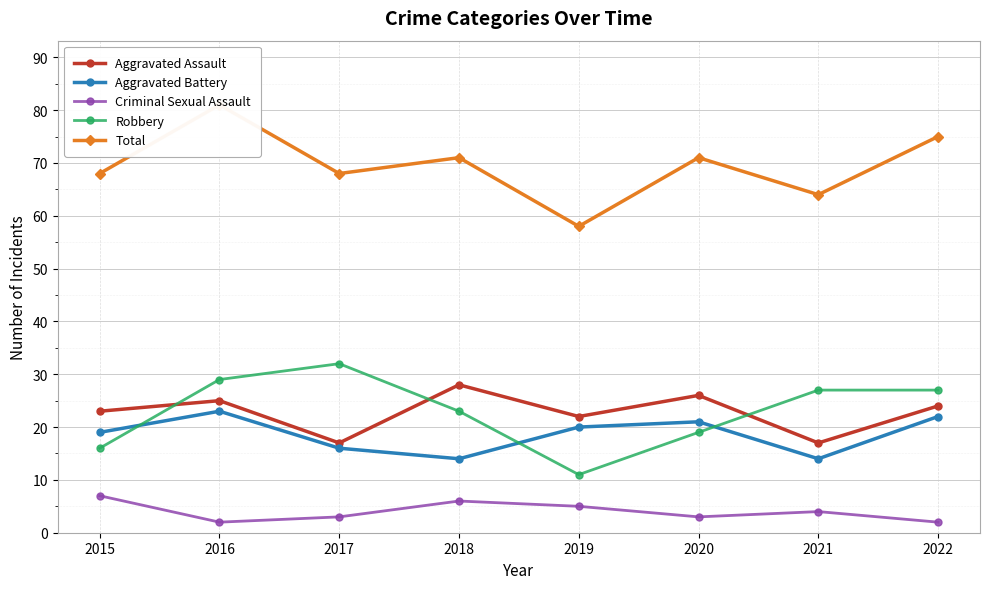

What is the difference between the Aggravated Assault values at 2019 and 2017?

5